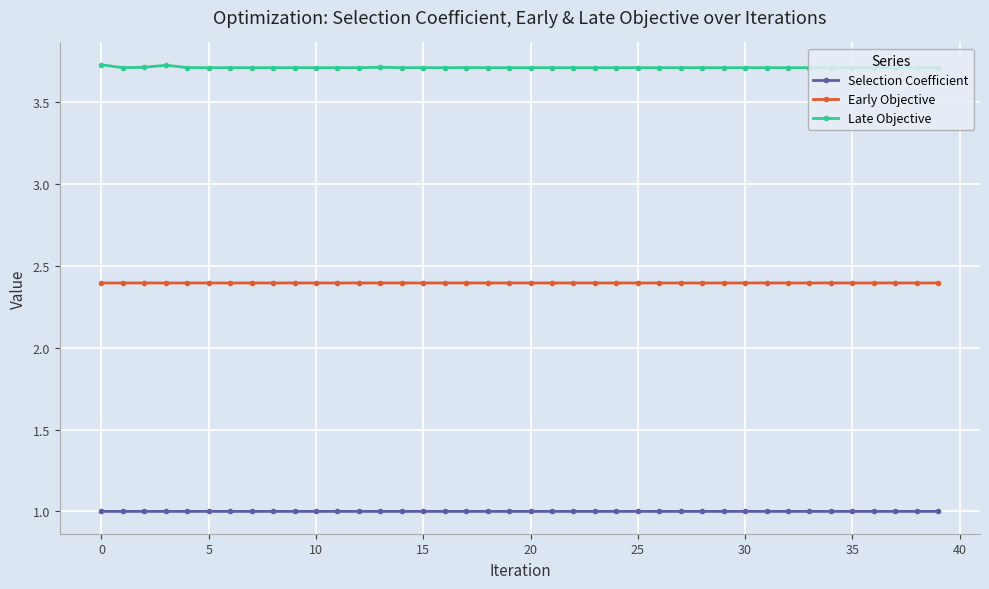

At how many categories does at least one series exceed 3?

40